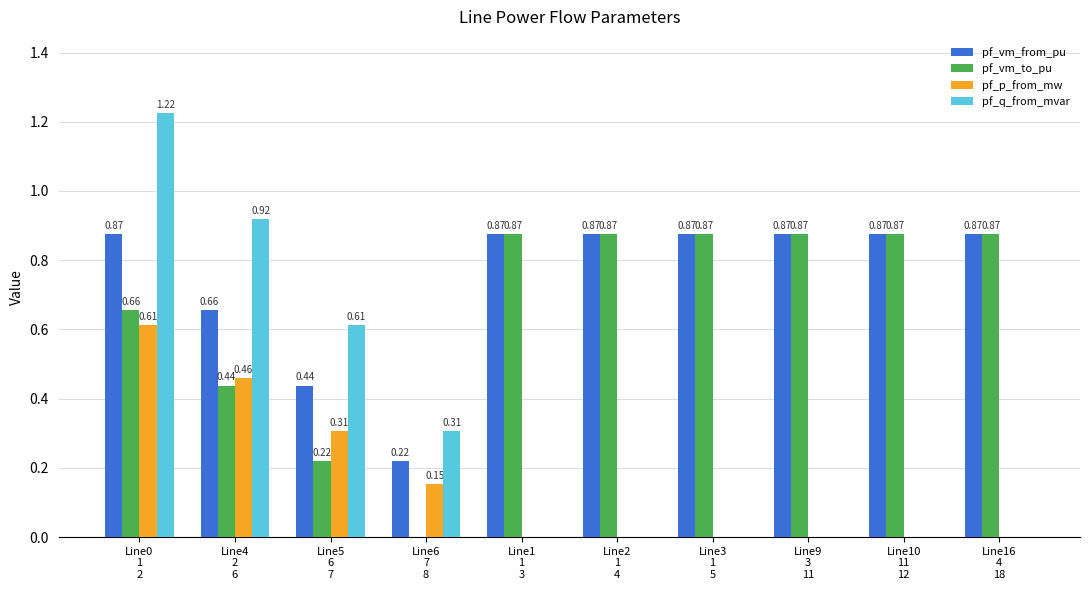

Which series has the largest total across all categories?

pf_vm_from_pu